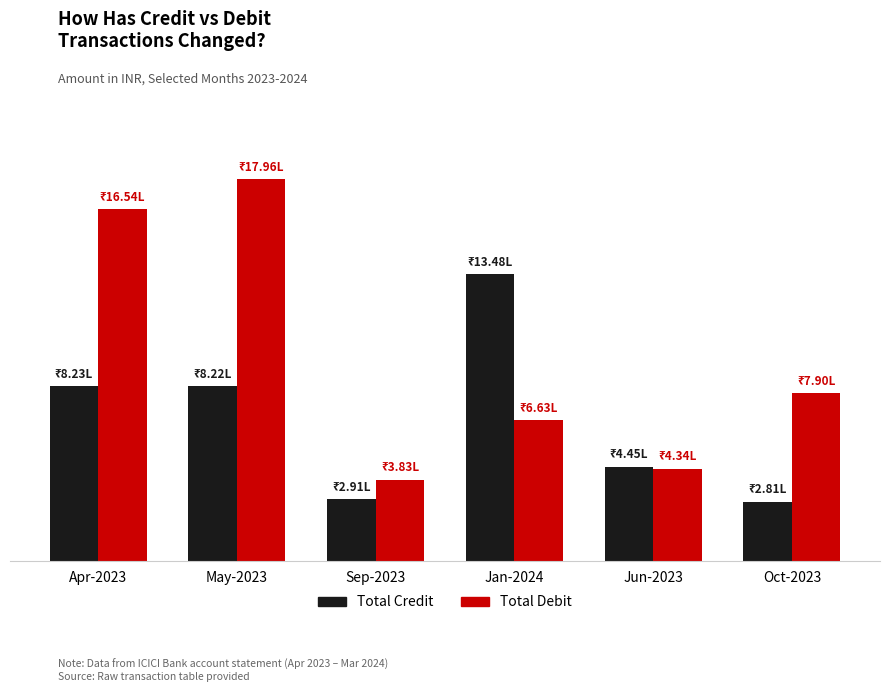

Which category has the lowest value in the Total Debit series?

Sep-2023